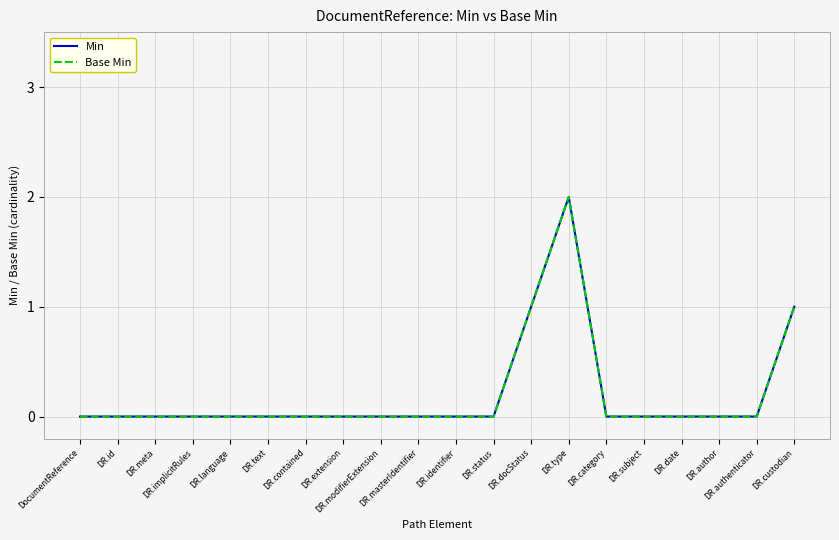

Between DR.extension and DR.identifier, which is larger?

DR.extension